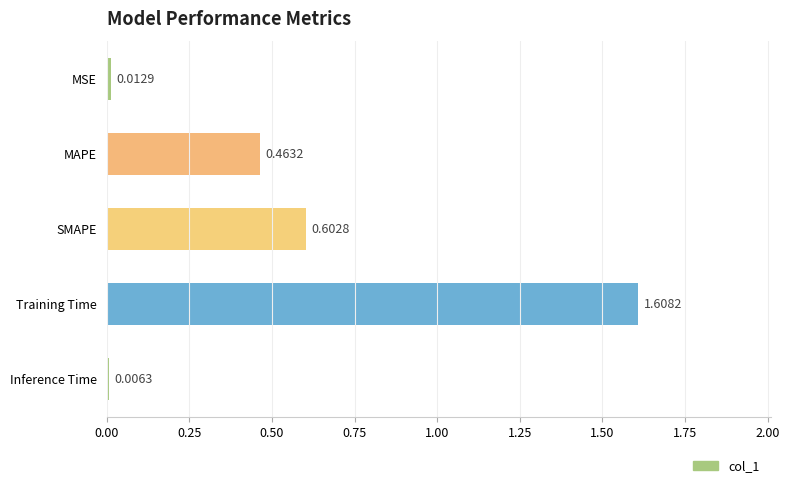

List the labels in order of value, largest first.

Training Time, SMAPE, MAPE, MSE, Inference Time